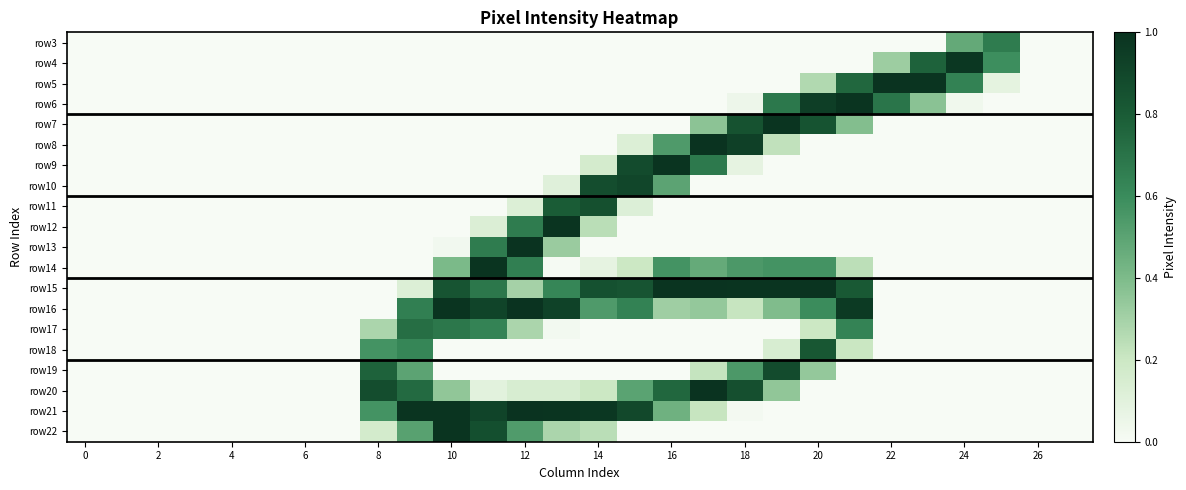

Reading left to right, list all the values displayed in this chart.

row3: 0.0	0.0	0.0	0.0	0.0	0.0	0.0	0.0	0.0	0.0	0.0	0.0	0.0	0.0	0.0	0.0	0.0	0.0	0.0	0.0	0.0	0.0	0.0	0.0	0.5	0.7	0.0	0.0
row4: 0.0	0.0	0.0	0.0	0.0	0.0	0.0	0.0	0.0	0.0	0.0	0.0	0.0	0.0	0.0	0.0	0.0	0.0	0.0	0.0	0.0	0.0	0.3	0.8	1.0	0.6	0.0	0.0
row5: 0.0	0.0	0.0	0.0	0.0	0.0	0.0	0.0	0.0	0.0	0.0	0.0	0.0	0.0	0.0	0.0	0.0	0.0	0.0	0.0	0.3	0.8	1.0	1.0	0.6	0.1	0.0	0.0
row6: 0.0	0.0	0.0	0.0	0.0	0.0	0.0	0.0	0.0	0.0	0.0	0.0	0.0	0.0	0.0	0.0	0.0	0.0	0.0	0.7	0.9	1.0	0.7	0.4	0.0	0.0	0.0	0.0
row7: 0.0	0.0	0.0	0.0	0.0	0.0	0.0	0.0	0.0	0.0	0.0	0.0	0.0	0.0	0.0	0.0	0.0	0.4	0.8	1.0	0.8	0.4	0.0	0.0	0.0	0.0	0.0	0.0
row8: 0.0	0.0	0.0	0.0	0.0	0.0	0.0	0.0	0.0	0.0	0.0	0.0	0.0	0.0	0.0	0.1	0.5	1.0	0.9	0.2	0.0	0.0	0.0	0.0	0.0	0.0	0.0	0.0
row9: 0.0	0.0	0.0	0.0	0.0	0.0	0.0	0.0	0.0	0.0	0.0	0.0	0.0	0.0	0.2	0.9	1.0	0.7	0.1	0.0	0.0	0.0	0.0	0.0	0.0	0.0	0.0	0.0
row10: 0.0	0.0	0.0	0.0	0.0	0.0	0.0	0.0	0.0	0.0	0.0	0.0	0.0	0.1	0.9	0.9	0.5	0.0	0.0	0.0	0.0	0.0	0.0	0.0	0.0	0.0	0.0	0.0
row11: 0.0	0.0	0.0	0.0	0.0	0.0	0.0	0.0	0.0	0.0	0.0	0.0	0.1	0.8	0.9	0.1	0.0	0.0	0.0	0.0	0.0	0.0	0.0	0.0	0.0	0.0	0.0	0.0
row12: 0.0	0.0	0.0	0.0	0.0	0.0	0.0	0.0	0.0	0.0	0.0	0.1	0.7	1.0	0.2	0.0	0.0	0.0	0.0	0.0	0.0	0.0	0.0	0.0	0.0	0.0	0.0	0.0
row13: 0.0	0.0	0.0	0.0	0.0	0.0	0.0	0.0	0.0	0.0	0.0	0.7	1.0	0.3	0.0	0.0	0.0	0.0	0.0	0.0	0.0	0.0	0.0	0.0	0.0	0.0	0.0	0.0
row14: 0.0	0.0	0.0	0.0	0.0	0.0	0.0	0.0	0.0	0.0	0.4	1.0	0.7	0.0	0.1	0.2	0.6	0.5	0.5	0.6	0.6	0.2	0.0	0.0	0.0	0.0	0.0	0.0
row15: 0.0	0.0	0.0	0.0	0.0	0.0	0.0	0.0	0.0	0.1	0.8	0.7	0.3	0.6	0.9	0.8	1.0	1.0	1.0	1.0	1.0	0.8	0.0	0.0	0.0	0.0	0.0	0.0
row16: 0.0	0.0	0.0	0.0	0.0	0.0	0.0	0.0	0.0	0.7	1.0	0.9	1.0	0.9	0.5	0.6	0.3	0.3	0.2	0.4	0.6	1.0	0.0	0.0	0.0	0.0	0.0	0.0
row17: 0.0	0.0	0.0	0.0	0.0	0.0	0.0	0.0	0.3	0.7	0.7	0.6	0.3	0.0	0.0	0.0	0.0	0.0	0.0	0.0	0.2	0.6	0.0	0.0	0.0	0.0	0.0	0.0
row18: 0.0	0.0	0.0	0.0	0.0	0.0	0.0	0.0	0.6	0.6	0.0	0.0	0.0	0.0	0.0	0.0	0.0	0.0	0.0	0.1	0.8	0.2	0.0	0.0	0.0	0.0	0.0	0.0
row19: 0.0	0.0	0.0	0.0	0.0	0.0	0.0	0.0	0.8	0.5	0.0	0.0	0.0	0.0	0.0	0.0	0.0	0.2	0.5	0.9	0.3	0.0	0.0	0.0	0.0	0.0	0.0	0.0
row20: 0.0	0.0	0.0	0.0	0.0	0.0	0.0	0.0	0.9	0.7	0.3	0.1	0.1	0.1	0.2	0.5	0.8	1.0	0.9	0.3	0.0	0.0	0.0	0.0	0.0	0.0	0.0	0.0
row21: 0.0	0.0	0.0	0.0	0.0	0.0	0.0	0.0	0.6	1.0	1.0	0.9	1.0	1.0	1.0	0.9	0.4	0.2	0.0	0.0	0.0	0.0	0.0	0.0	0.0	0.0	0.0	0.0
row22: 0.0	0.0	0.0	0.0	0.0	0.0	0.0	0.0	0.2	0.5	1.0	0.9	0.5	0.3	0.2	0.0	0.0	0.0	0.0	0.0	0.0	0.0	0.0	0.0	0.0	0.0	0.0	0.0